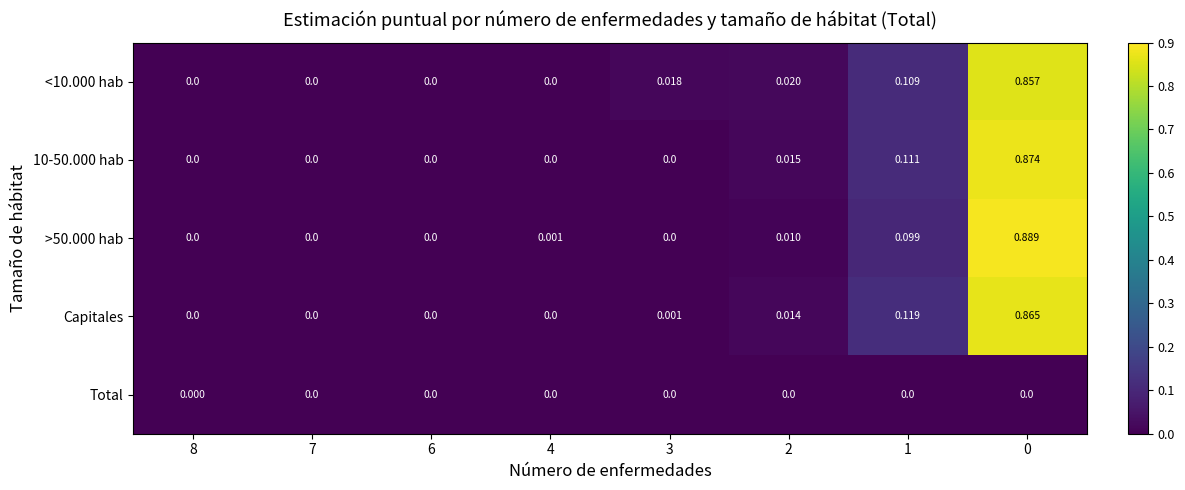

What is the total value across all series at 1?

0.4